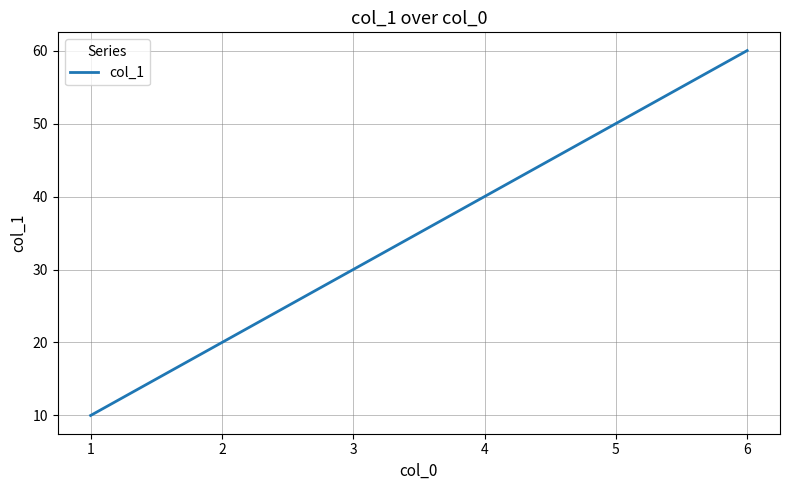

Which category has the highest value across all series?

6